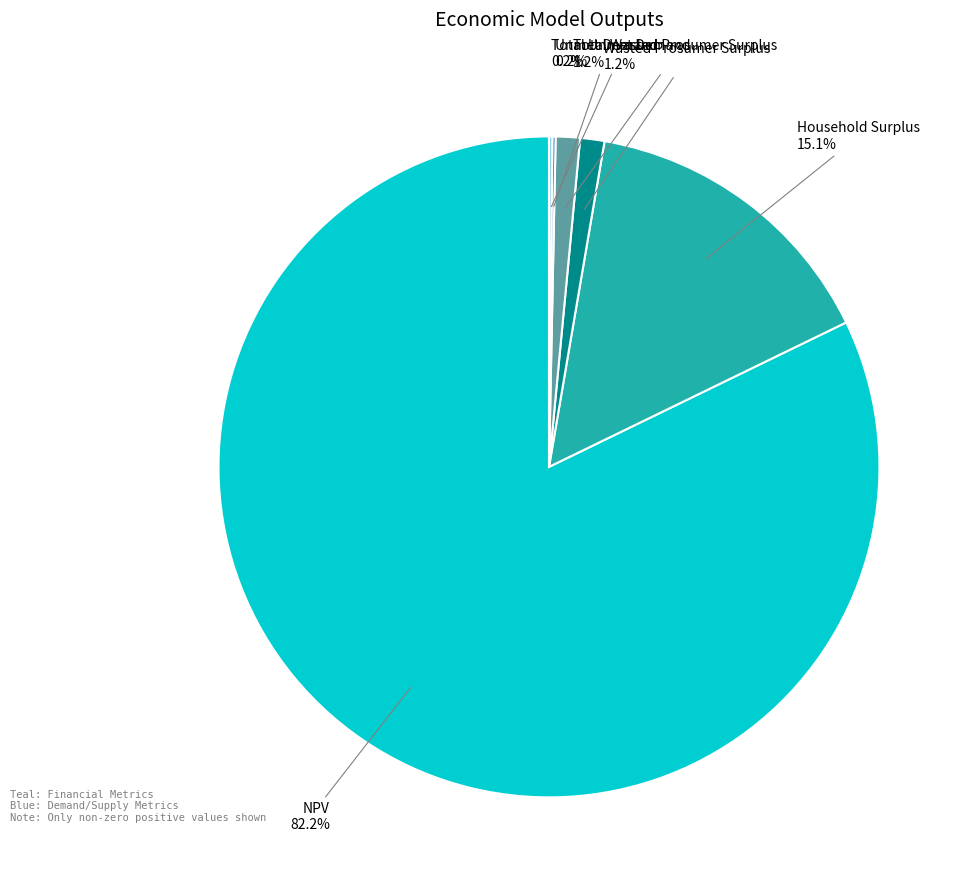

Is there a majority slice in this chart?

Yes